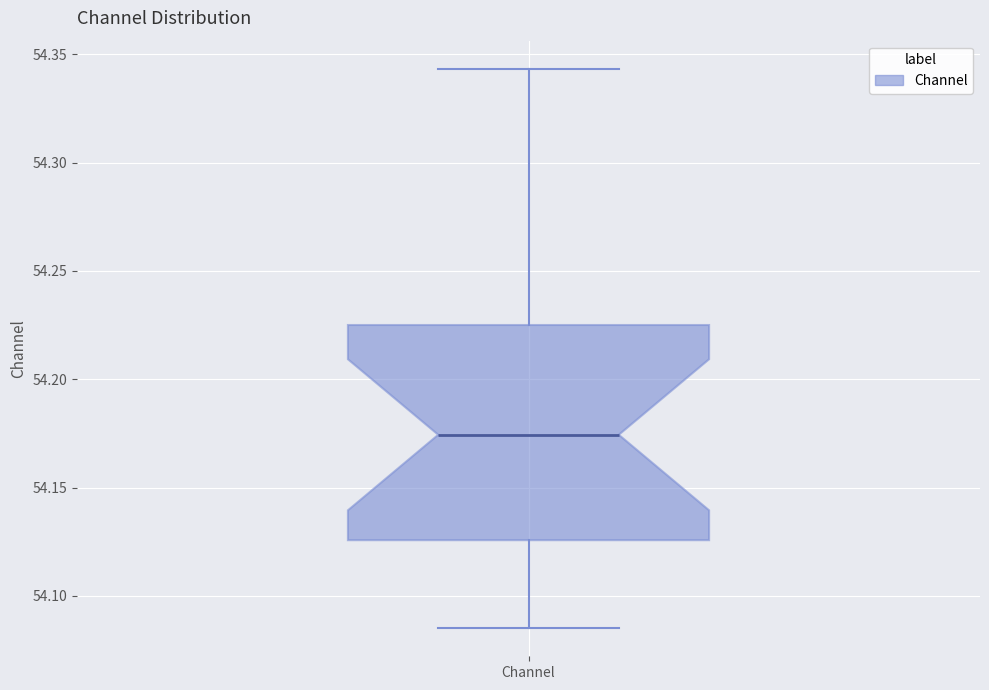

Transcribe this box plot: give where the median line is, the range the box spans, and where the two whiskers end, as read against the y-axis. The values are not printed on the chart, so give them approximately, as read against the axis.

median 54.175, box 54.125 to 54.225, whiskers 54.085 to 54.345